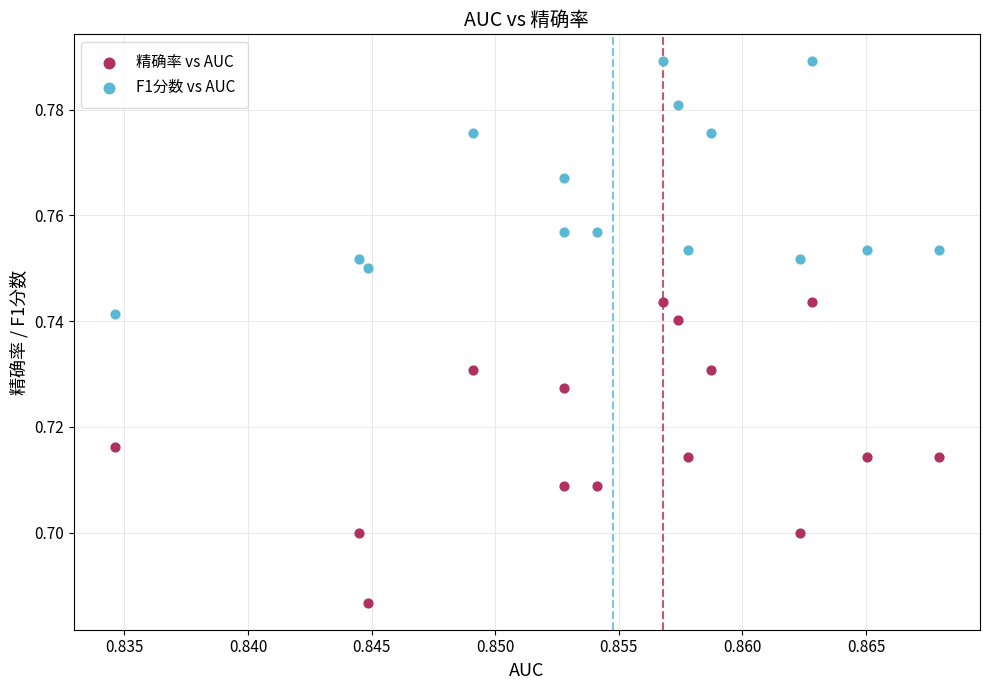

Which series reaches the minimum Y coordinate?

精确率 vs AUC